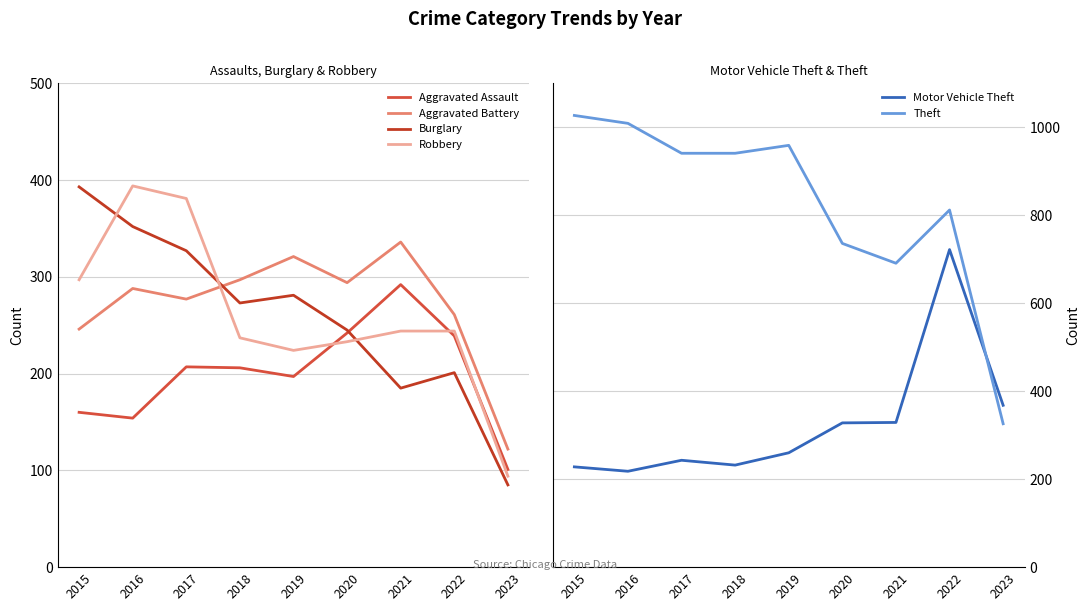

Reading left to right, extract all data points from this chart.

Aggravated Assault: 2015=160	2016=154	2017=207	2018=206	2019=197	2020=242	2021=292	2022=239	2023=101
Aggravated Battery: 2015=246	2016=288	2017=277	2018=297	2019=321	2020=294	2021=336	2022=261	2023=122
Burglary: 2015=393	2016=352	2017=327	2018=273	2019=281	2020=245	2021=185	2022=201	2023=85
Robbery: 2015=297	2016=394	2017=381	2018=237	2019=224	2020=233	2021=244	2022=244	2023=94
Motor Vehicle Theft: 2015=228	2016=218	2017=243	2018=232	2019=260	2020=328	2021=329	2022=722	2023=368
Theft: 2015=1027	2016=1009	2017=941	2018=941	2019=959	2020=736	2021=691	2022=812	2023=326